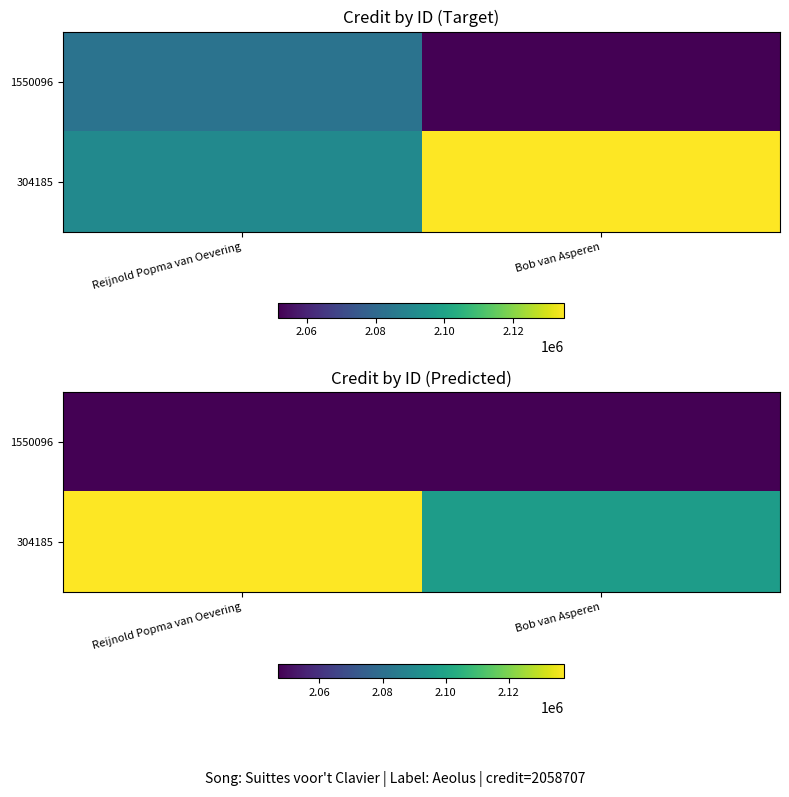

Is the value of 304185 at Reijnold Popma van Oevering greater than the value of 1550096 at Reijnold Popma van Oevering?

Yes